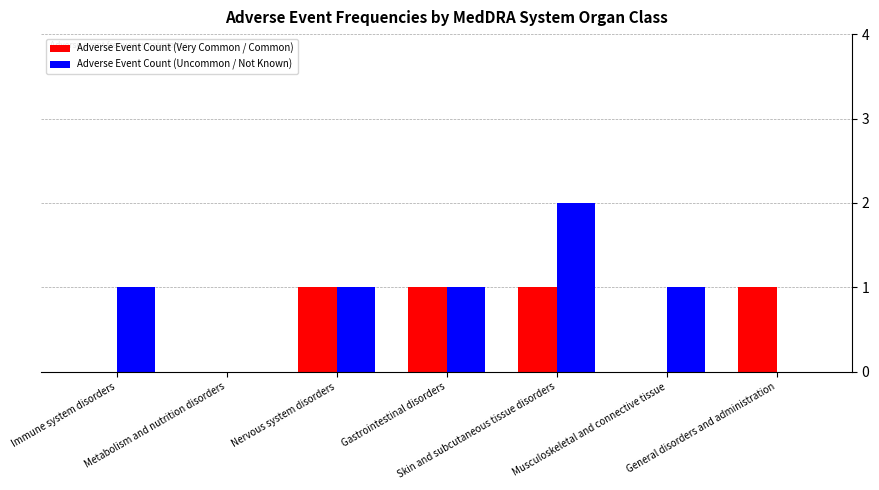

The value of Adverse Event Count (Uncommon / Not Known) at Nervous system disorders is 1. True or false?

True